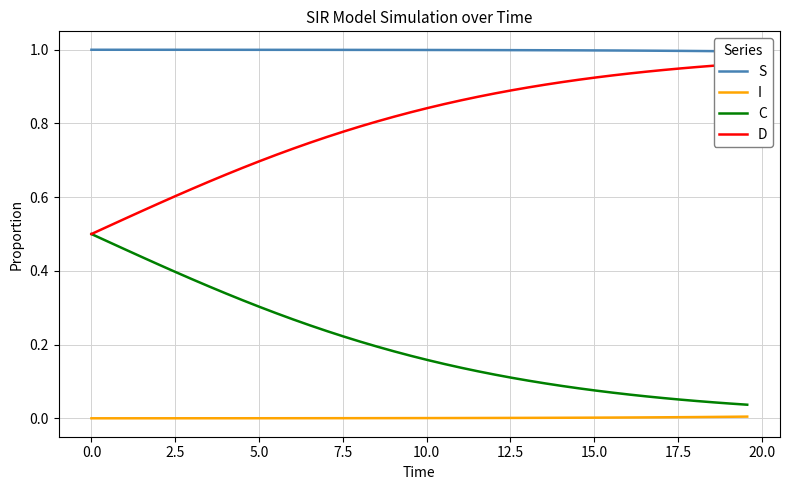

Which series has the largest range (max minus min)?

C